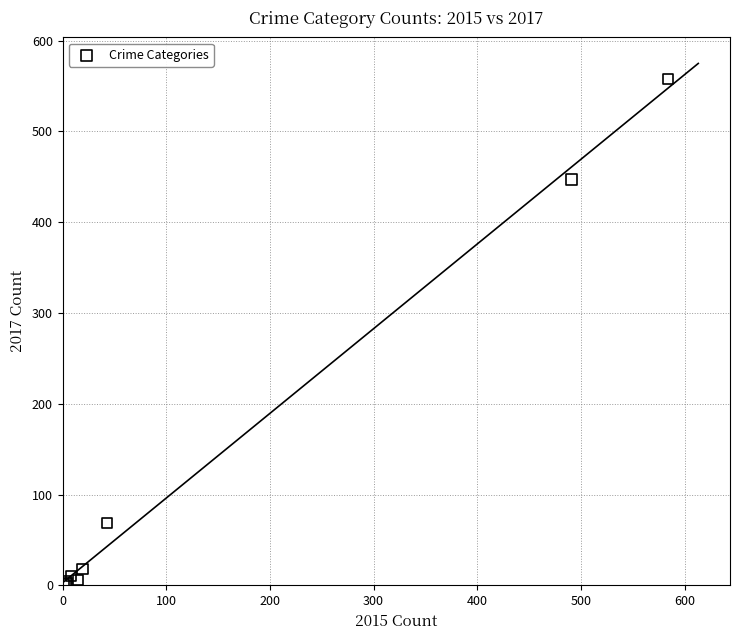

What Y value in the scatter plot is closest to 279?

447